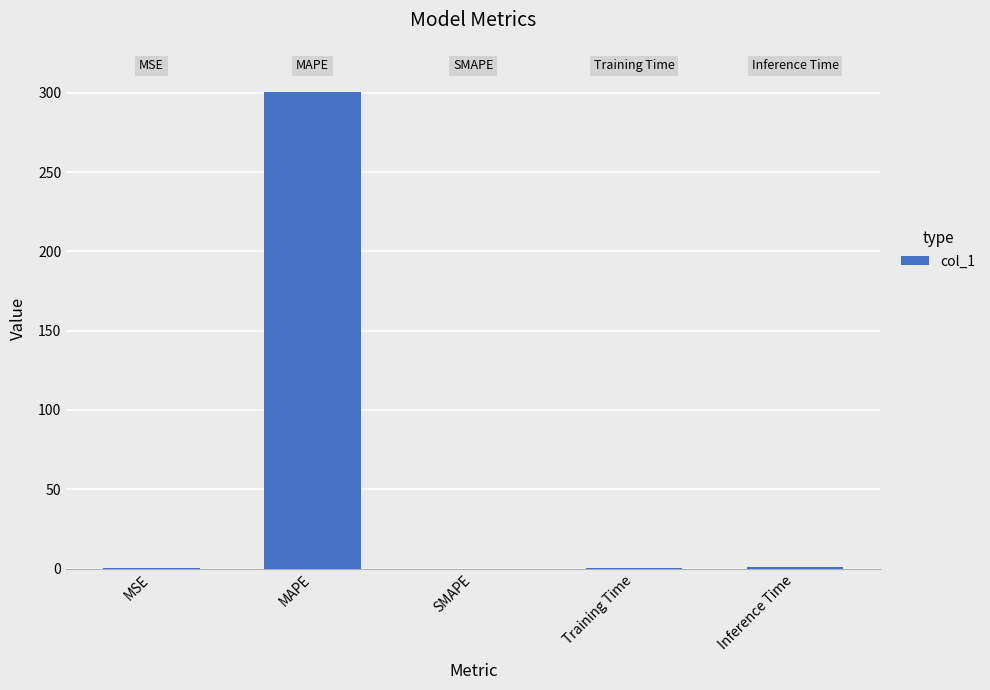

What is the change in value from MAPE to SMAPE?

-300.8